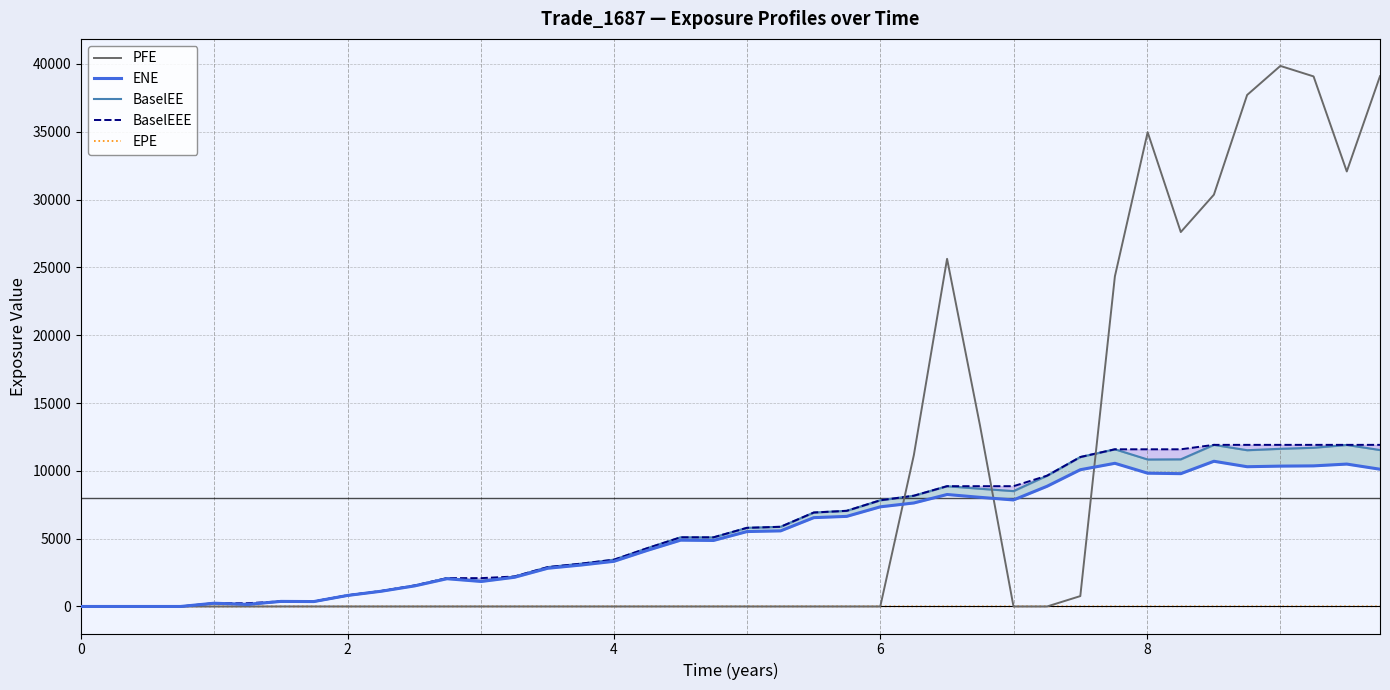

What is the highest value of the PFE series?

39849.7